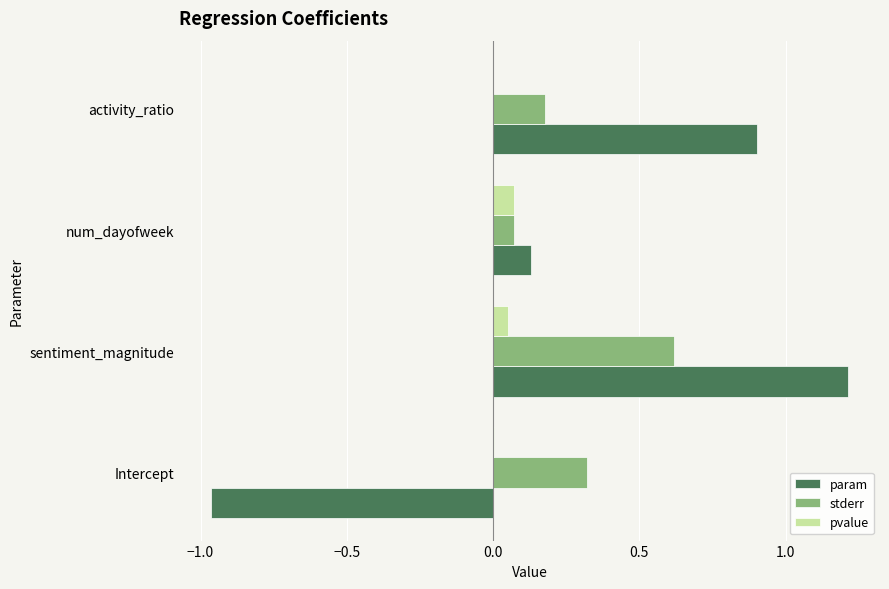

At which label is param closest to 0?

num_dayofweek